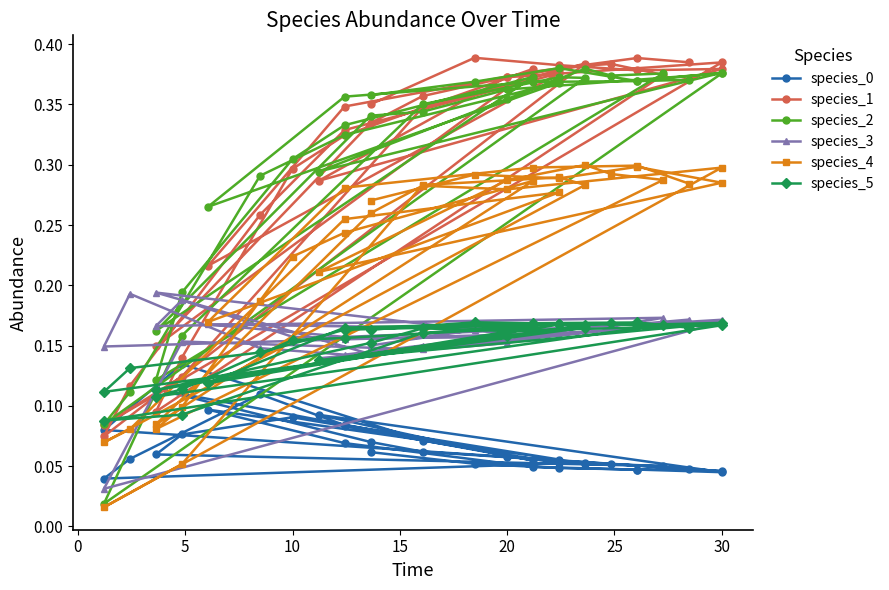

List the series in order of their peak value, lowest first.

species_0, species_5, species_3, species_4, species_2, species_1